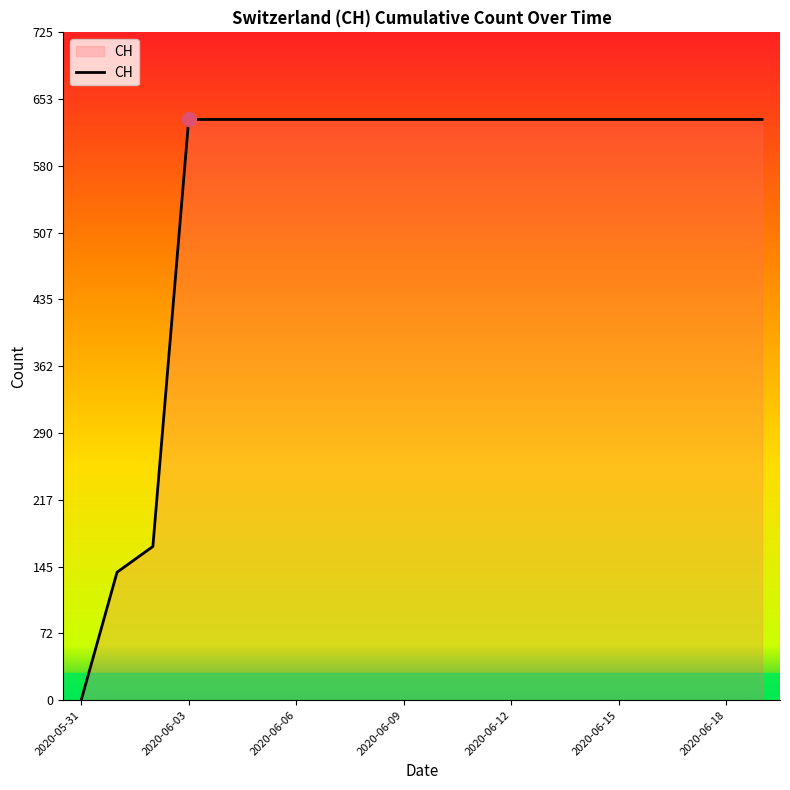

What is the sum of the values at 2020-06-18 and 2020-06-09?

1262